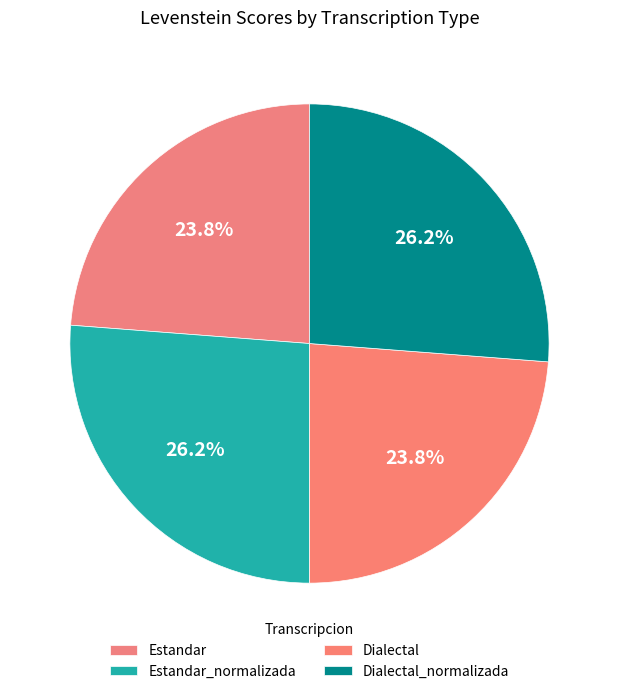

To the nearest percent, what portion does Dialectal represent?

24%